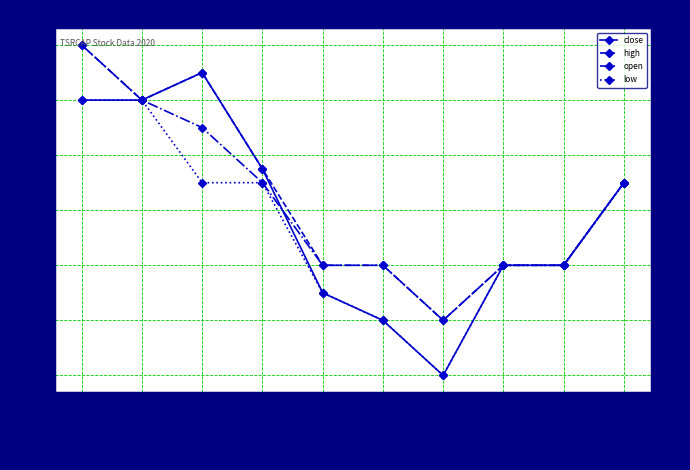

What is the minimum value for close?

0.2